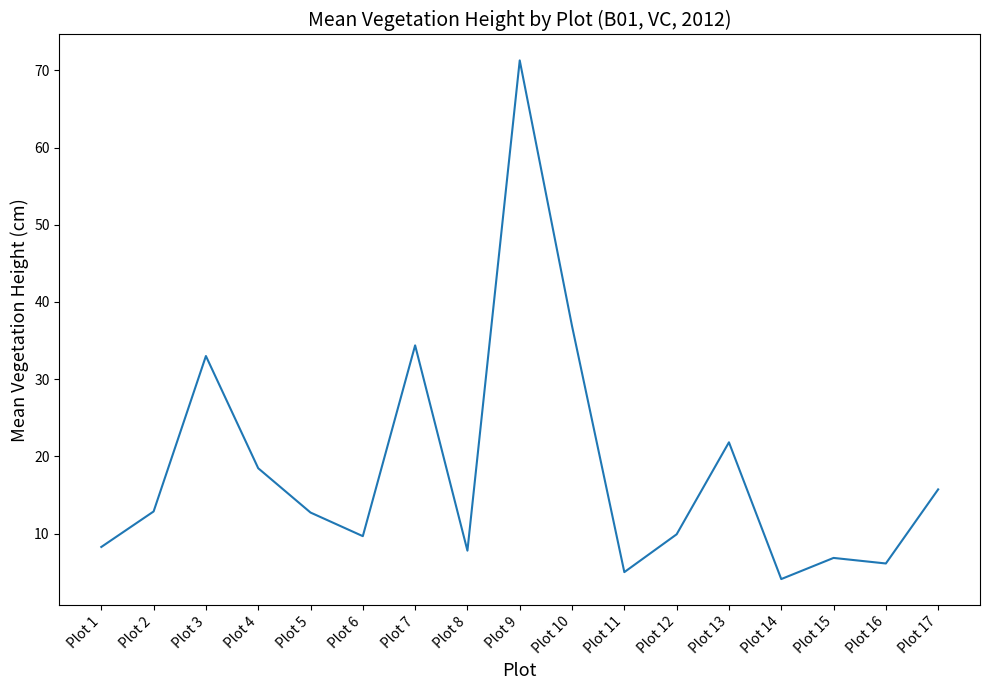

What is the minimum value shown in the chart?

4.1